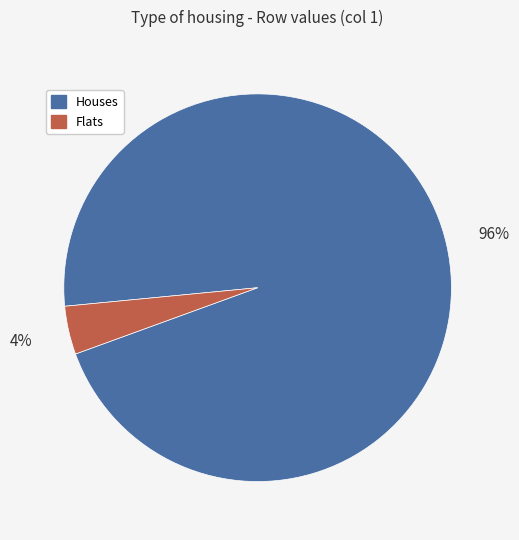

The Flats slice represents 4% of the pie. True or false?

True